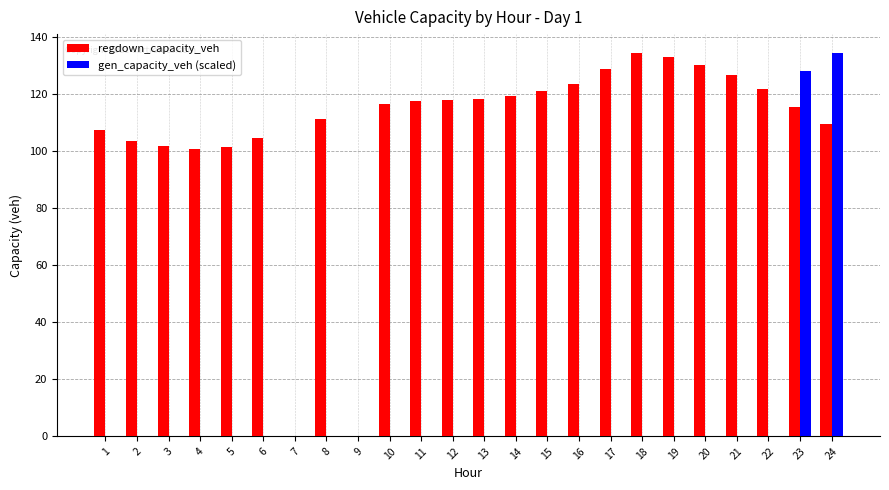

The gen_capacity_veh (scaled) series shows 65.8 at 11. True or false?

False